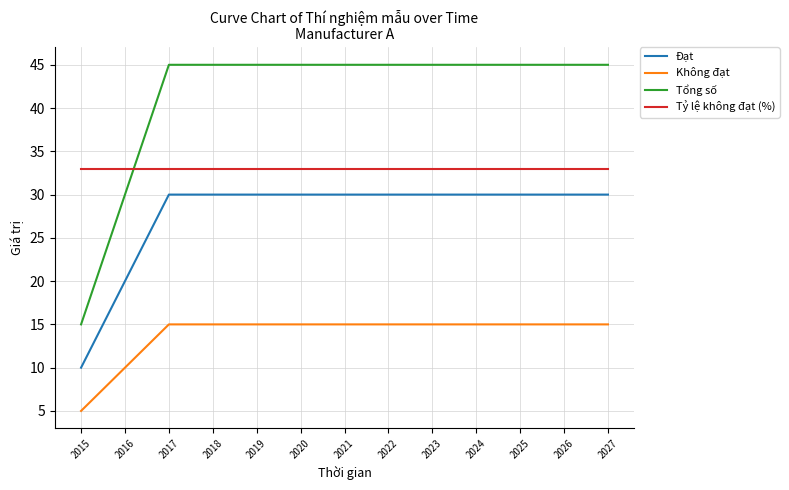

At 2027, list the series in order from largest to smallest.

Tổng số, Tỷ lệ không đạt (%), Đạt, Không đạt